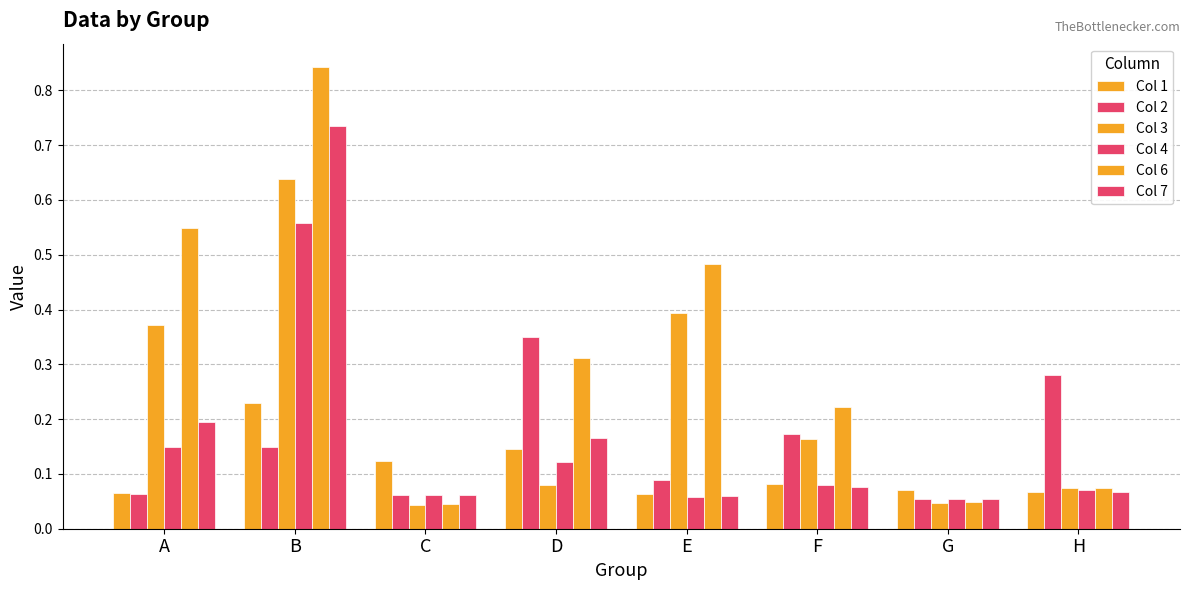

Count the number of data series in this chart.

6